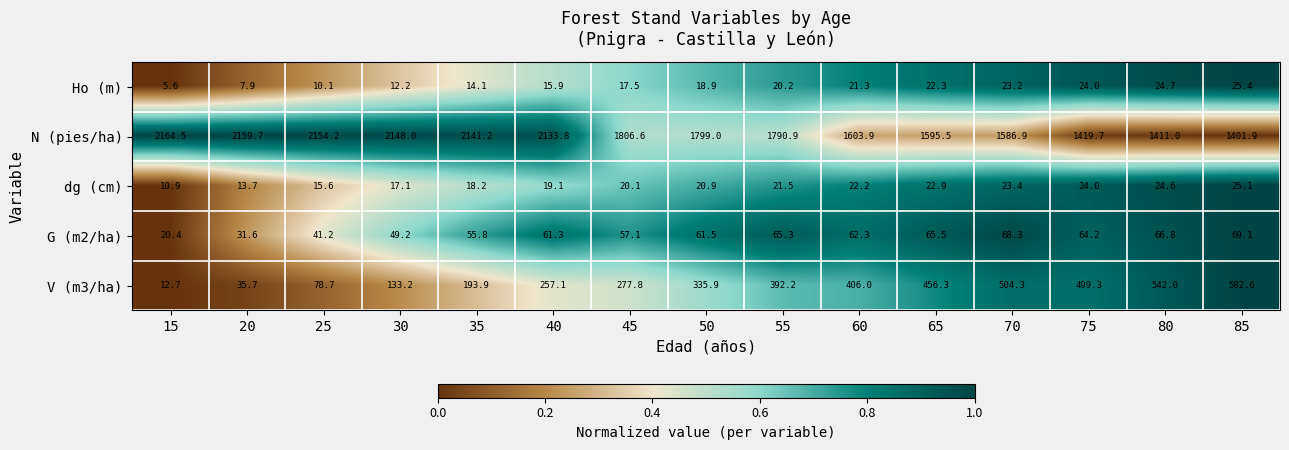

Which series has the widest spread of values?

N (pies/ha)